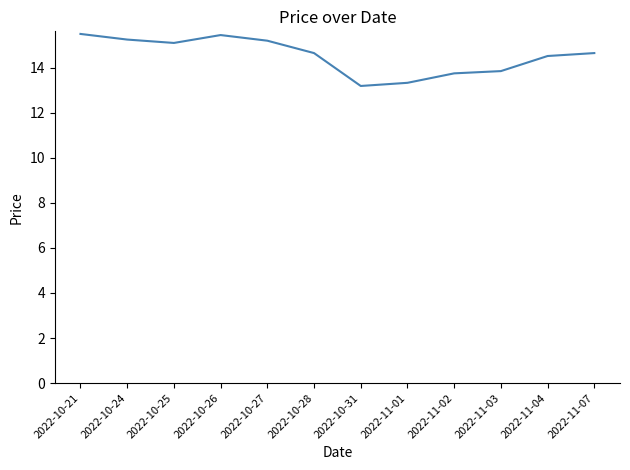

Which label corresponds to the smallest value in the chart?

2022-10-31